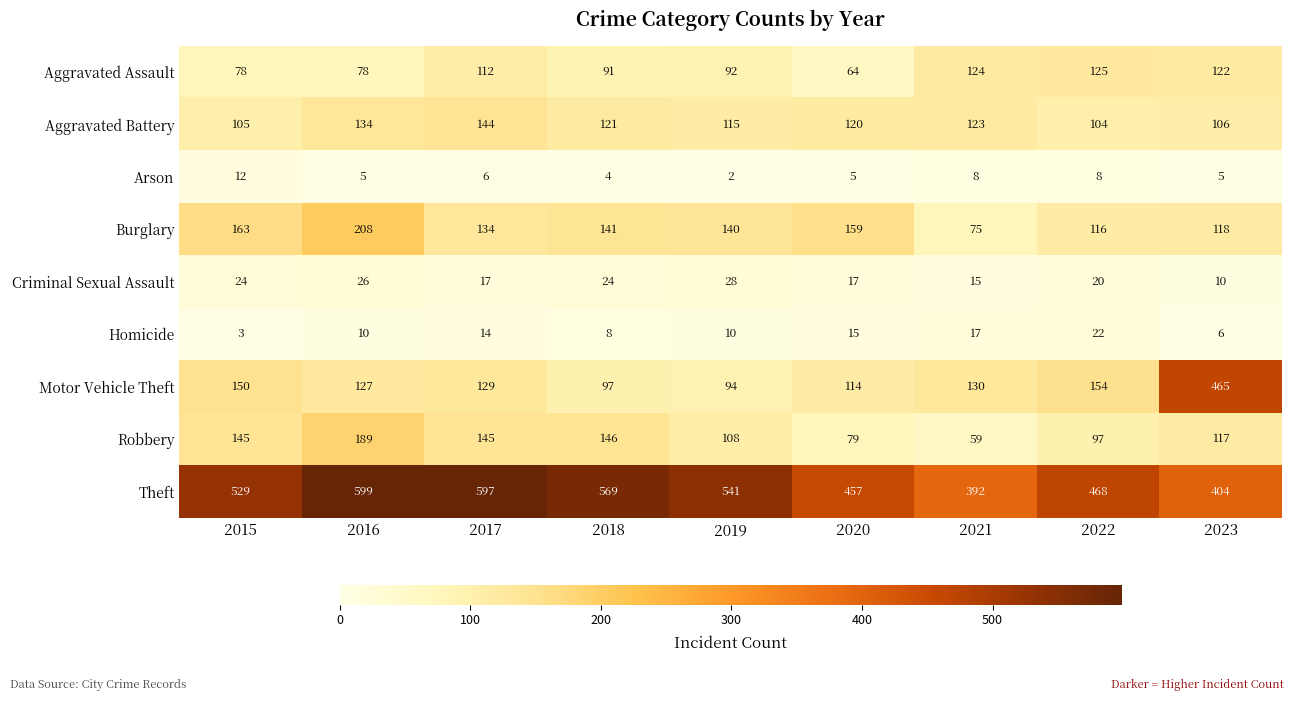

What is the greatest value displayed?

599